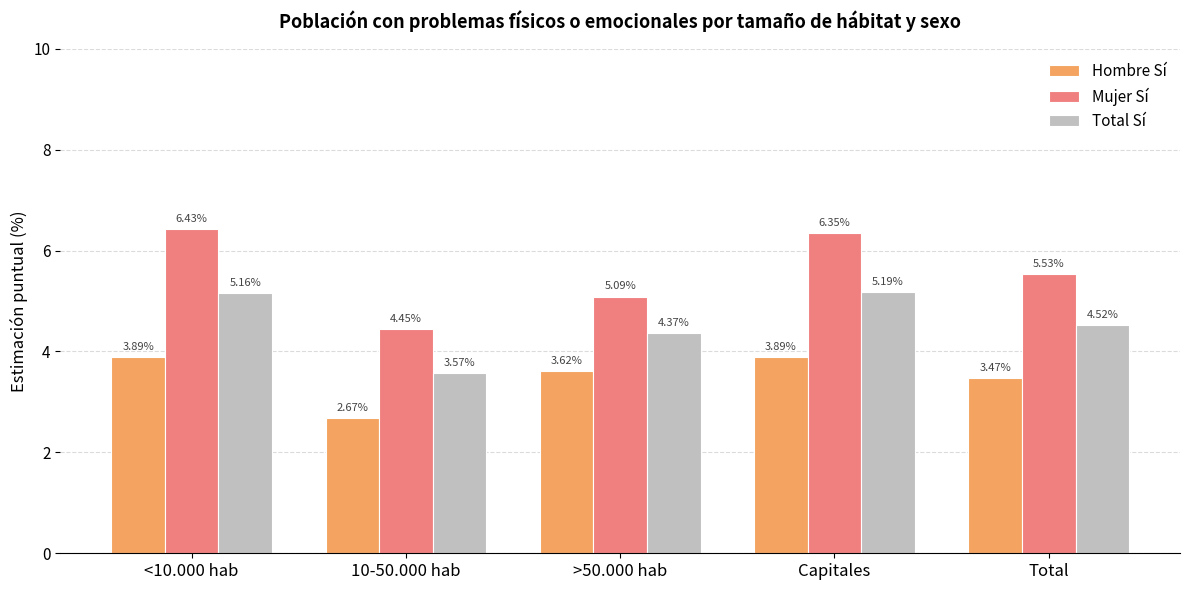

How many values in the Total Sí series exceed 4?

4